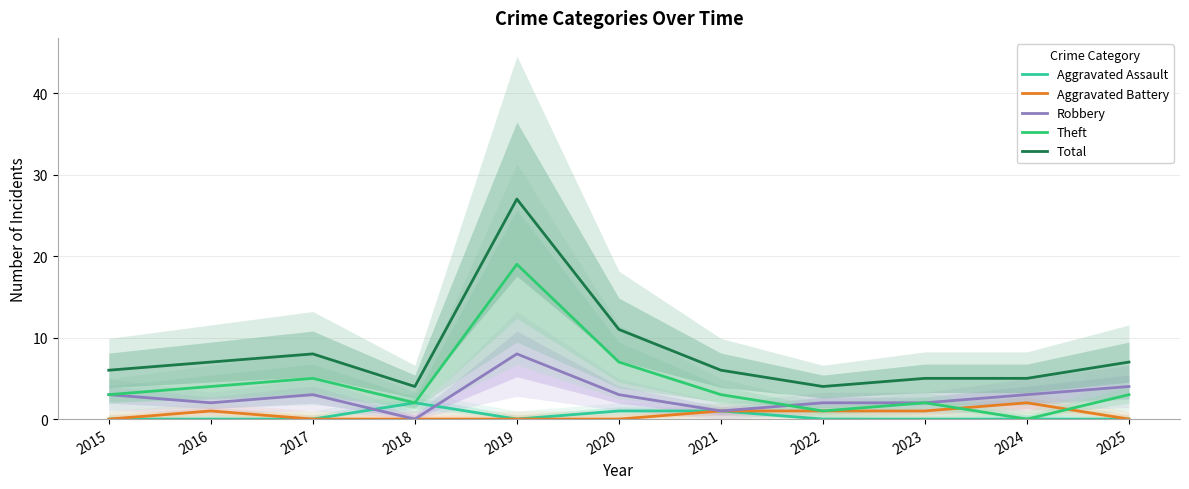

True or false: Theft has a value of 7 at 2020.

True